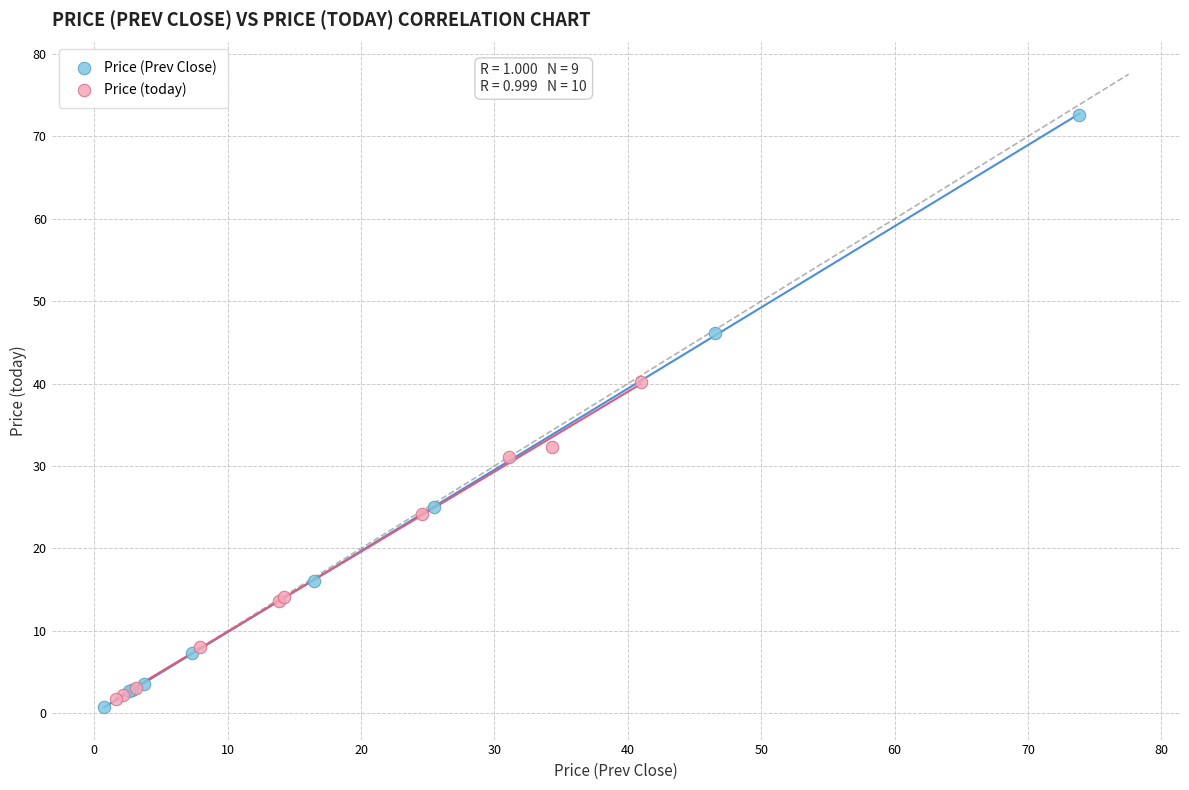

Which series reaches the maximum Y coordinate?

Price (Prev Close)